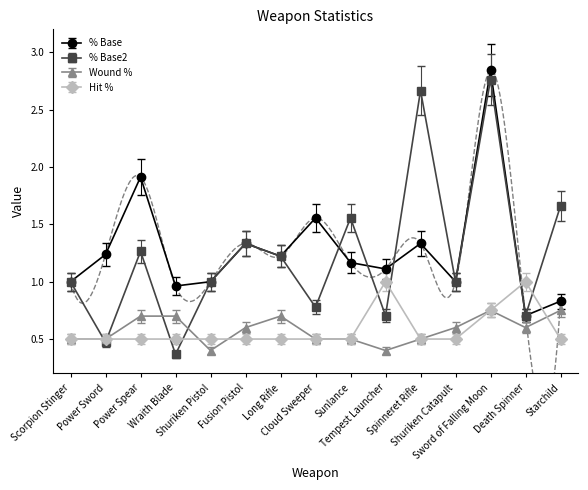

How many interior local valleys does the Wound % series have?

3